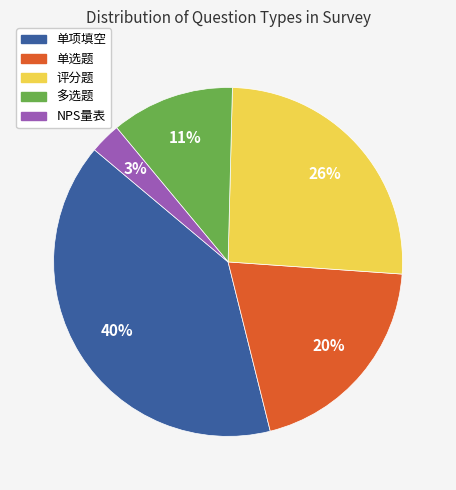

To the nearest percent, what is the combined percentage of 单项填空 and 评分题?

66%